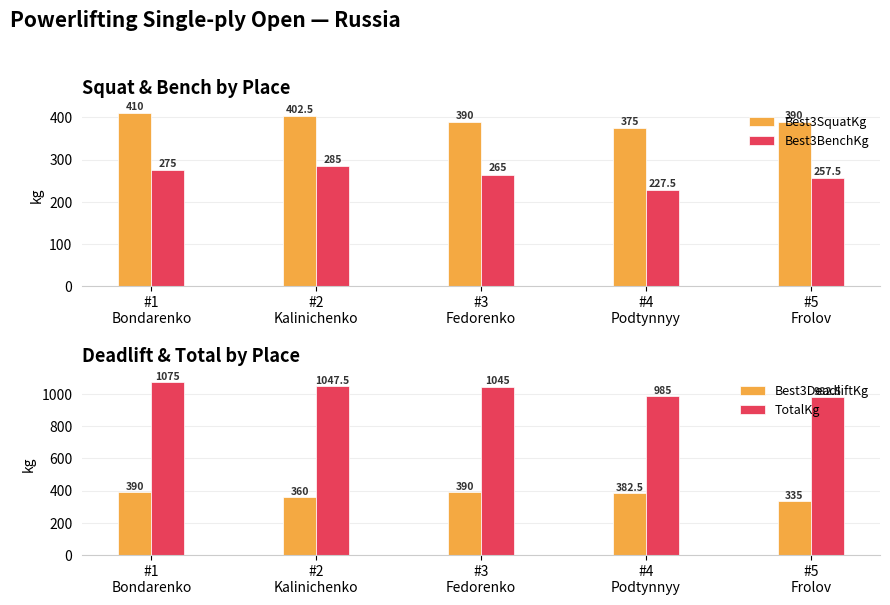

Reading left to right, transcribe all the data shown in this chart.

Best3SquatKg: #1
Bondarenko=410.0	#2
Kalinichenko=402.5	#3
Fedorenko=390.0	#4
Podtynnyy=375.0	#5
Frolov=390.0
Best3BenchKg: #1
Bondarenko=275.0	#2
Kalinichenko=285.0	#3
Fedorenko=265.0	#4
Podtynnyy=227.5	#5
Frolov=257.5
Best3DeadliftKg: #1
Bondarenko=390.0	#2
Kalinichenko=360.0	#3
Fedorenko=390.0	#4
Podtynnyy=382.5	#5
Frolov=335.0
TotalKg: #1
Bondarenko=1075.0	#2
Kalinichenko=1047.5	#3
Fedorenko=1045.0	#4
Podtynnyy=985.0	#5
Frolov=982.5